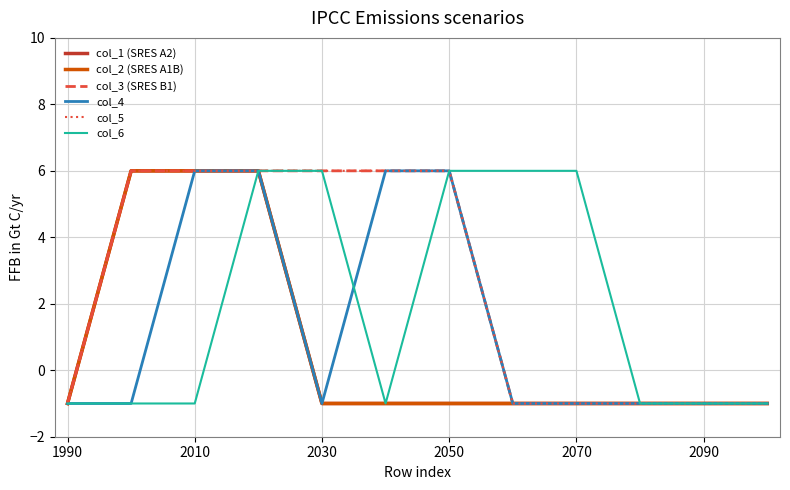

How many col_5 values are between -1 and 6?

12